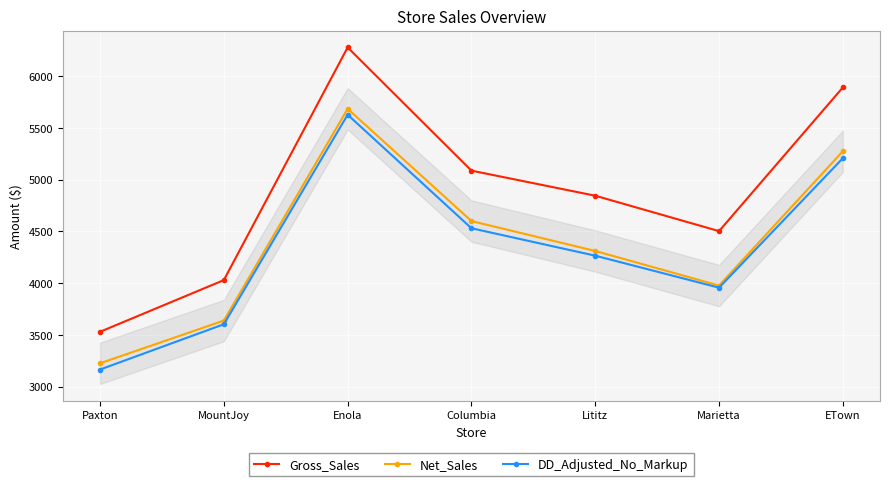

What is the value of the Gross_Sales point at the 4th from the left?

5088.1